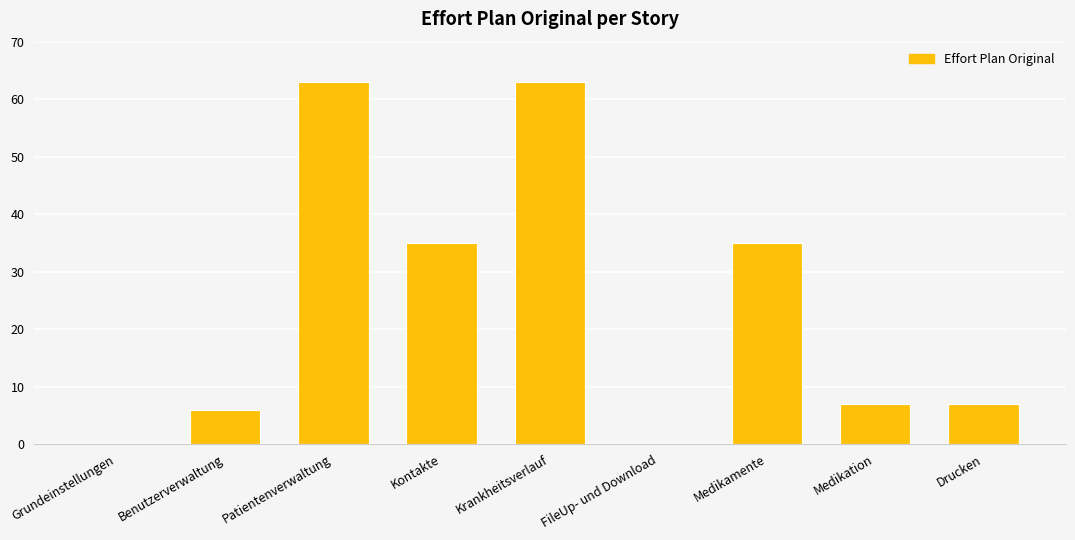

What is the sum of the values at Medikamente and FileUp- und Download?

35